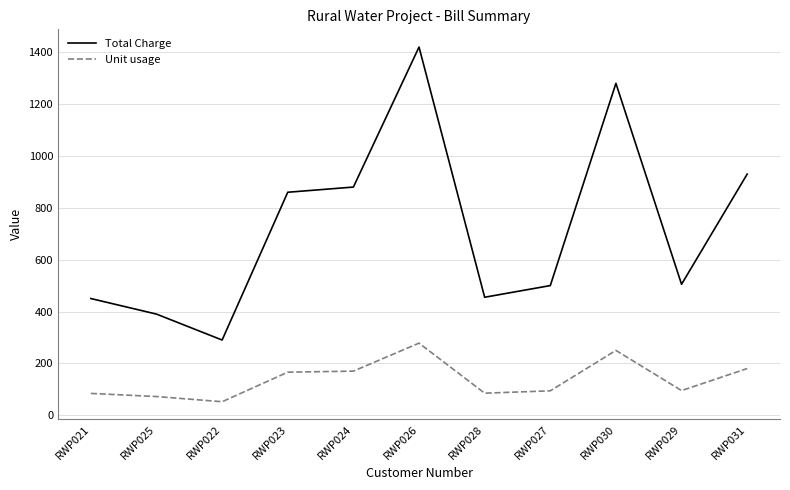

Rank the series by their maximum value, from lowest to highest.

Unit usage, Total Charge